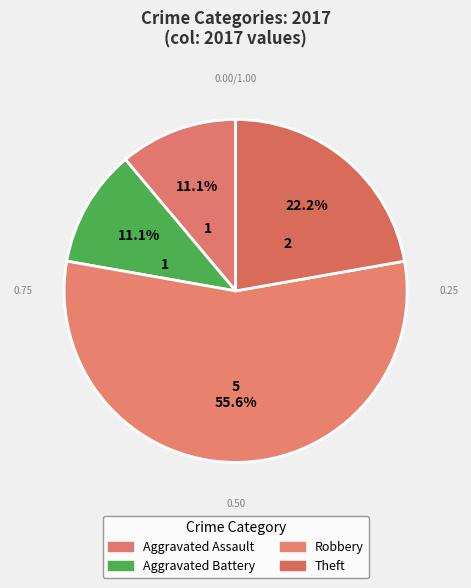

Count the number of slices in the pie.

4